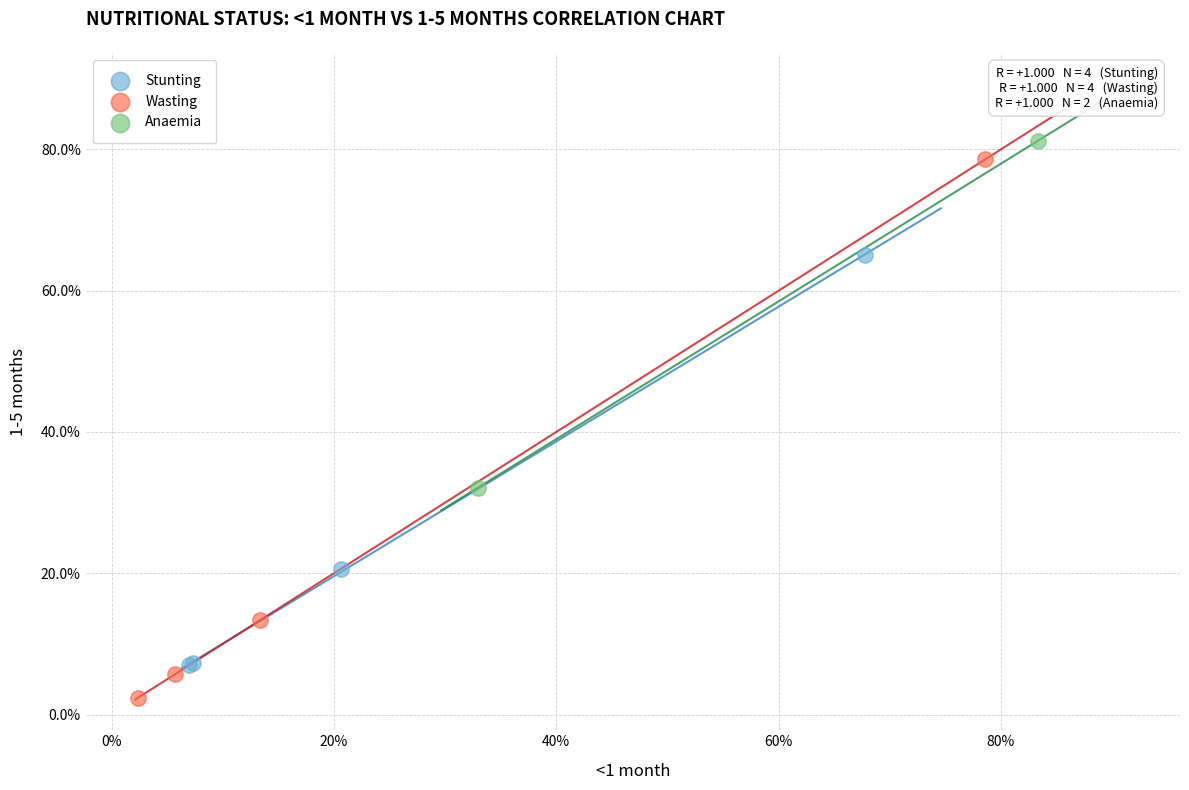

Which series contains the highest Y value?

Anaemia